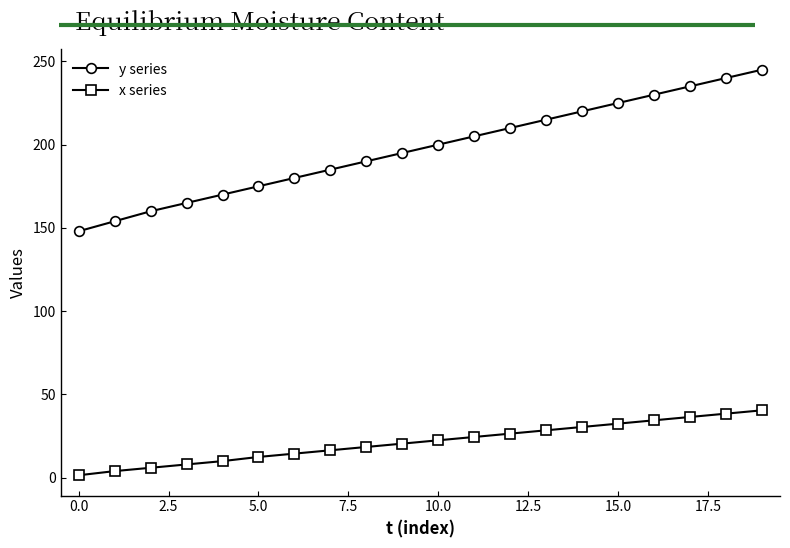

What is the value of the x series point at the 14th from the left?

28.5